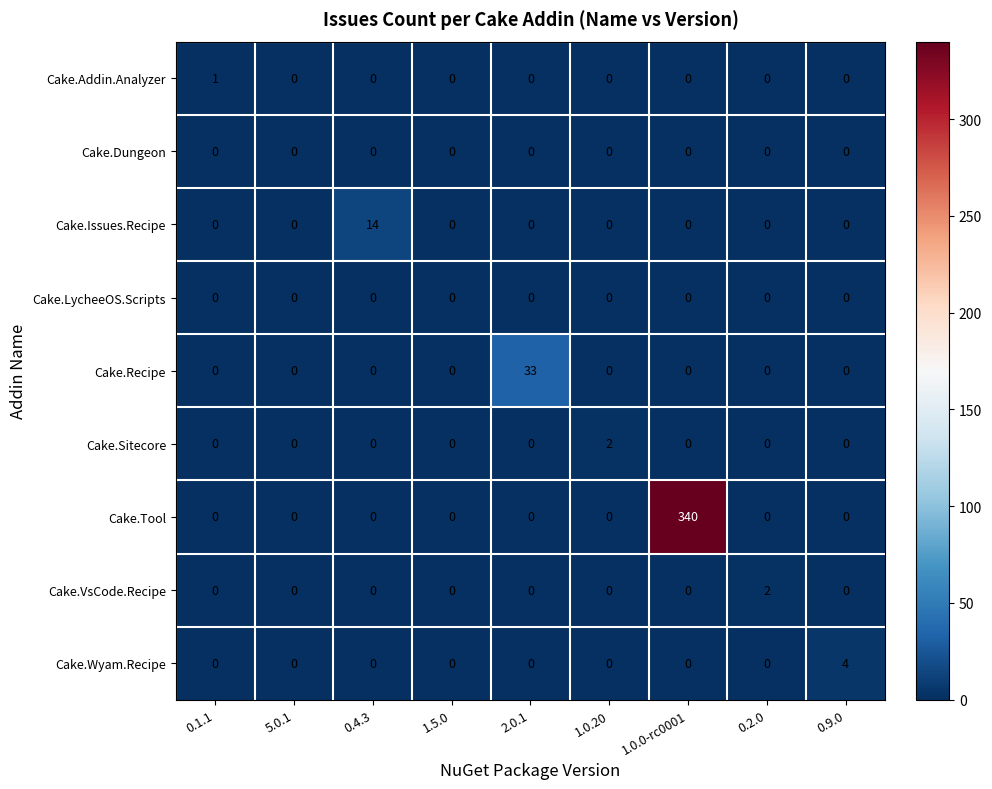

What is the maximum value shown in the chart?

340